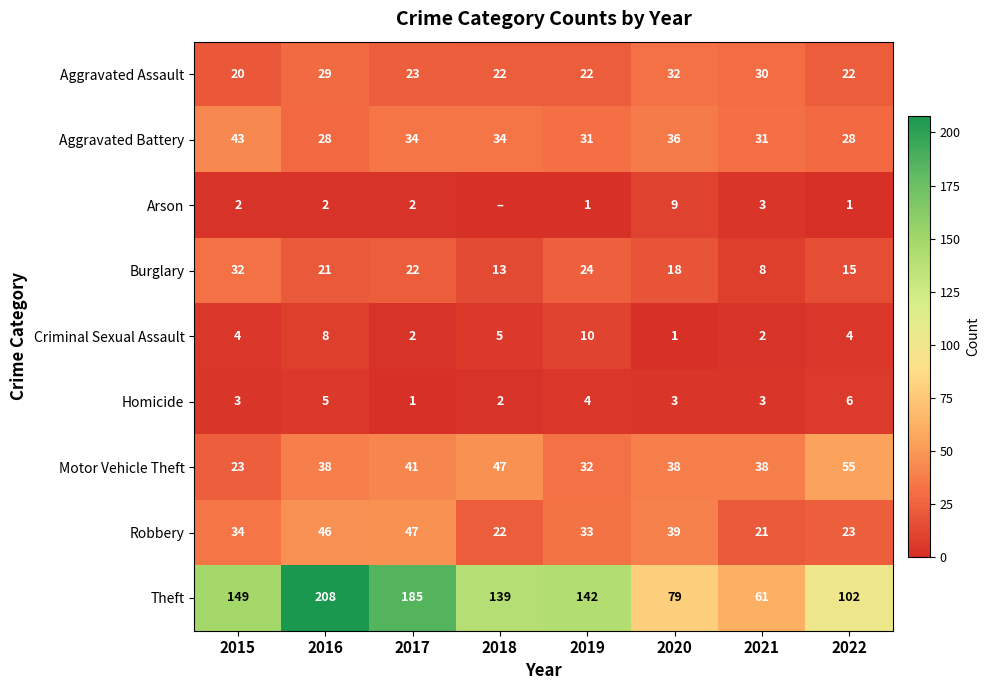

What value does the Robbery series have at 2017?

47